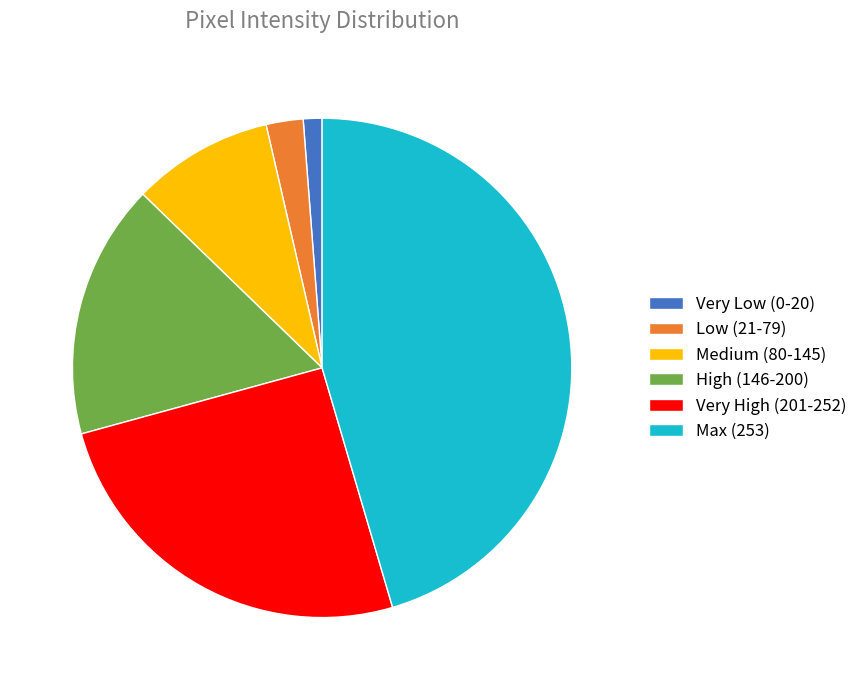

How many slices are in this pie chart?

6